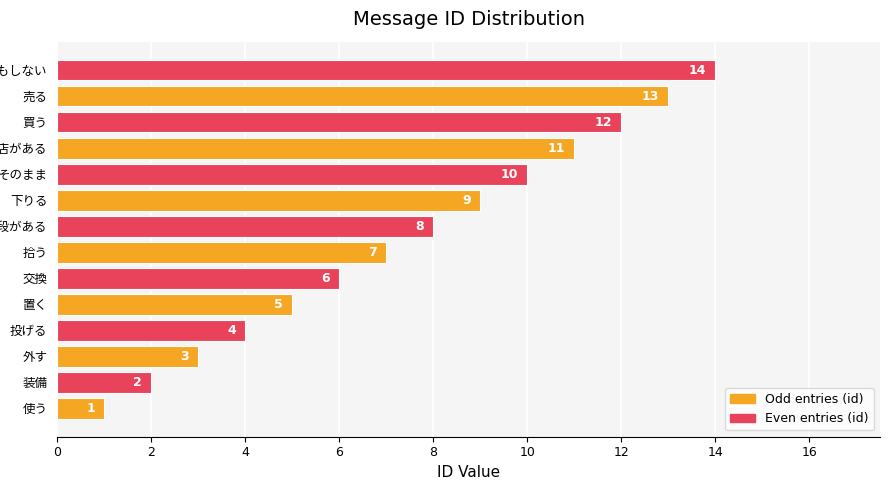

What is the sum of all values?

105